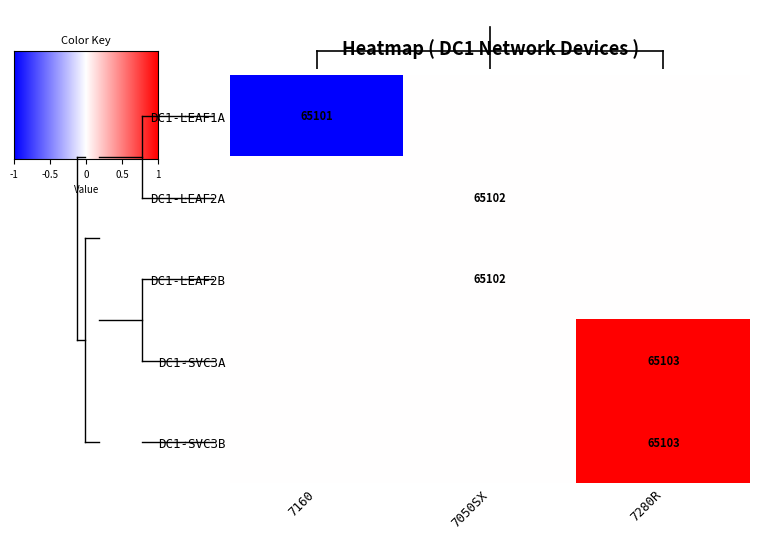

Is it true that DC1-LEAF2A equals 43233 at 7050SX?

False